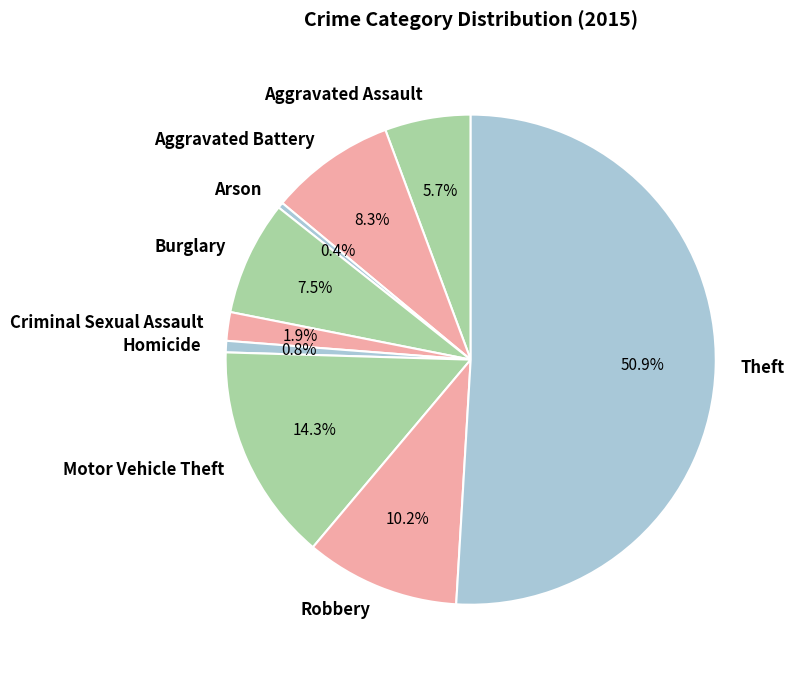

What is the largest slice in the pie chart?

Theft